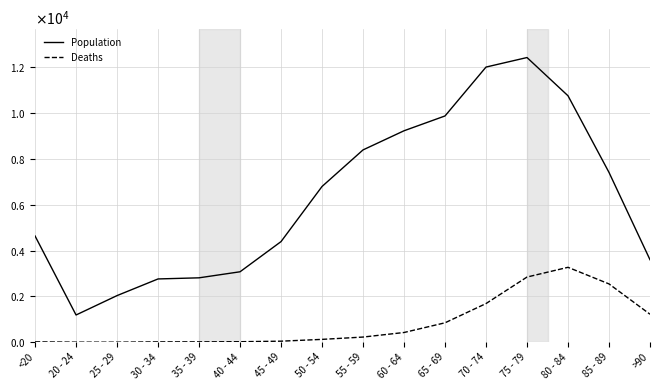

What is the maximum value shown in the chart?

12434